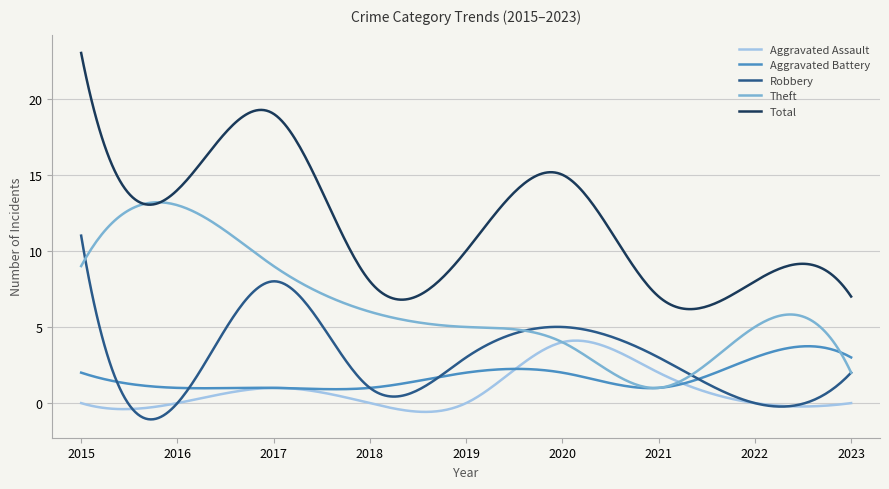

What is the highest value of the Aggravated Assault series?

4.1